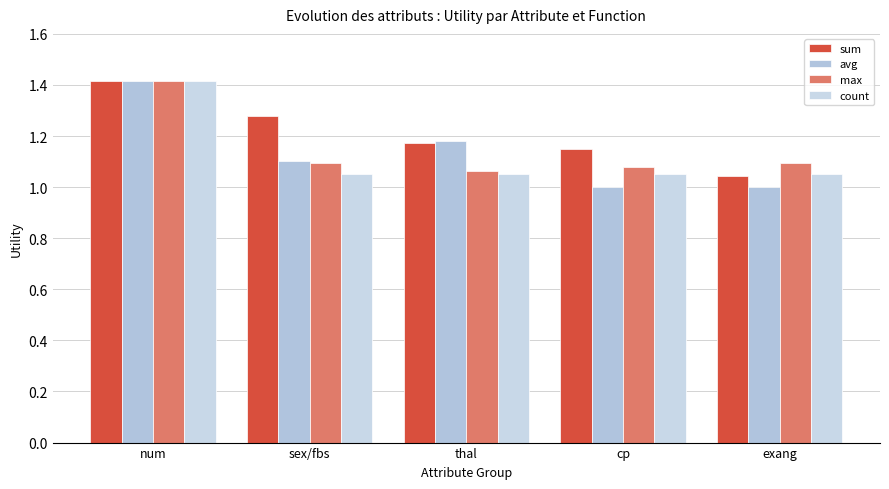

What is the value of the max bar at the 1st from the left?

1.4